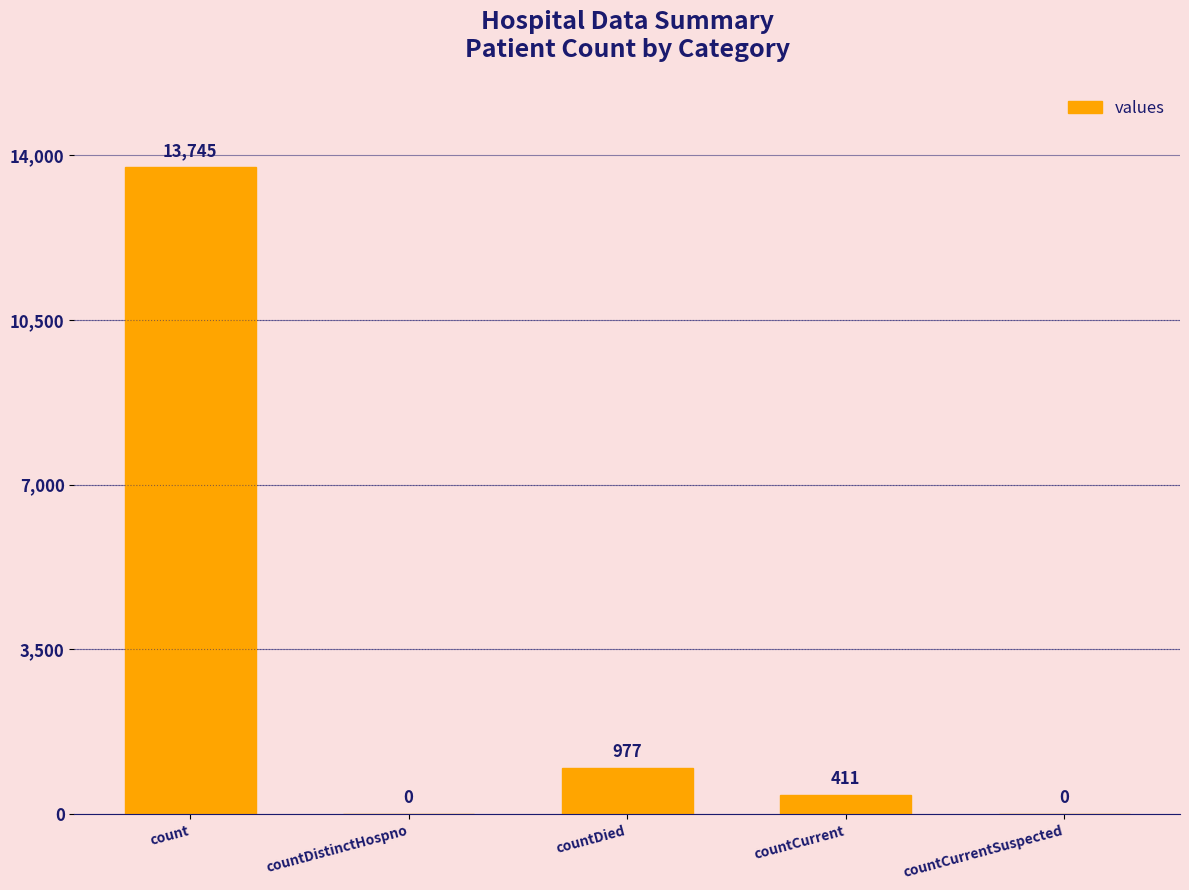

Which category has the highest value across all series?

count